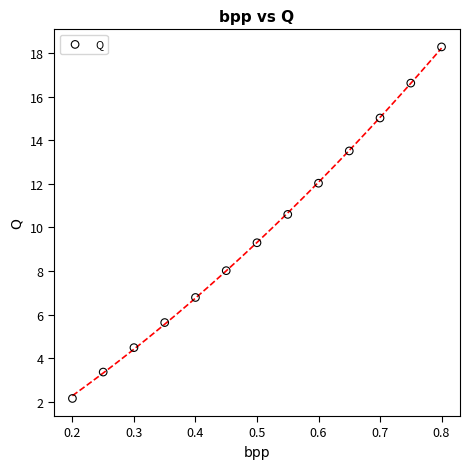

What is the range of Y values (max minus min)?

16.1